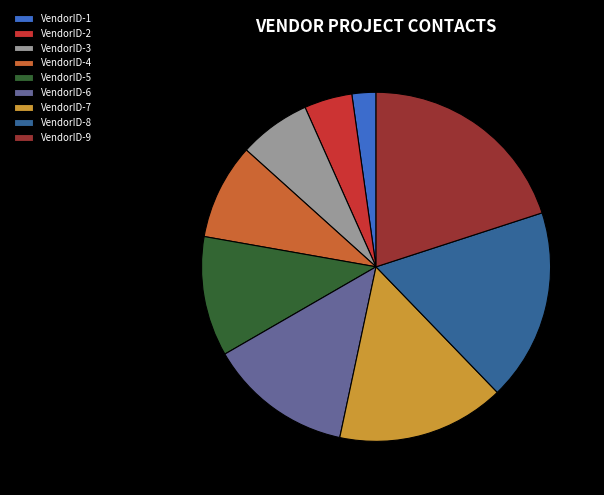

What is the ratio of the value at VendorID-3 to the value at VendorID-6?

0.5